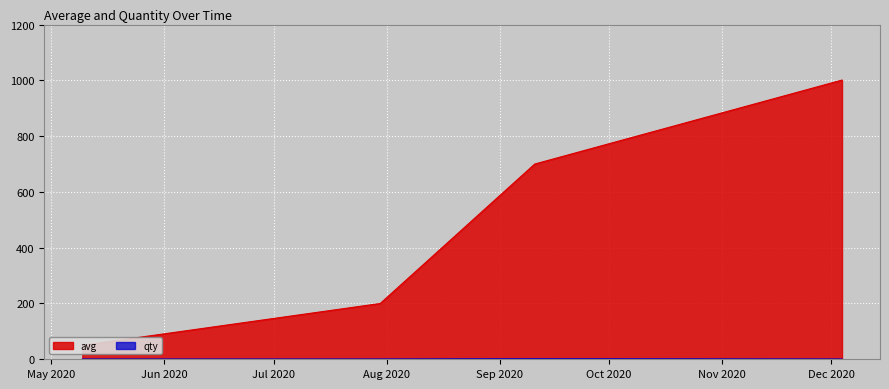

What are all the series names shown in the legend?

avg, qty